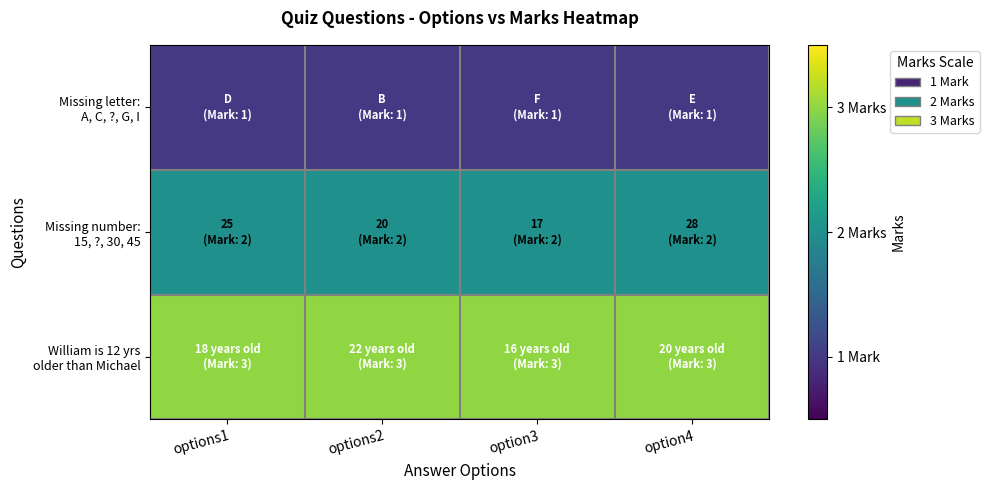

Which series has the widest spread of values?

Missing letter: A, C, ?, G, I